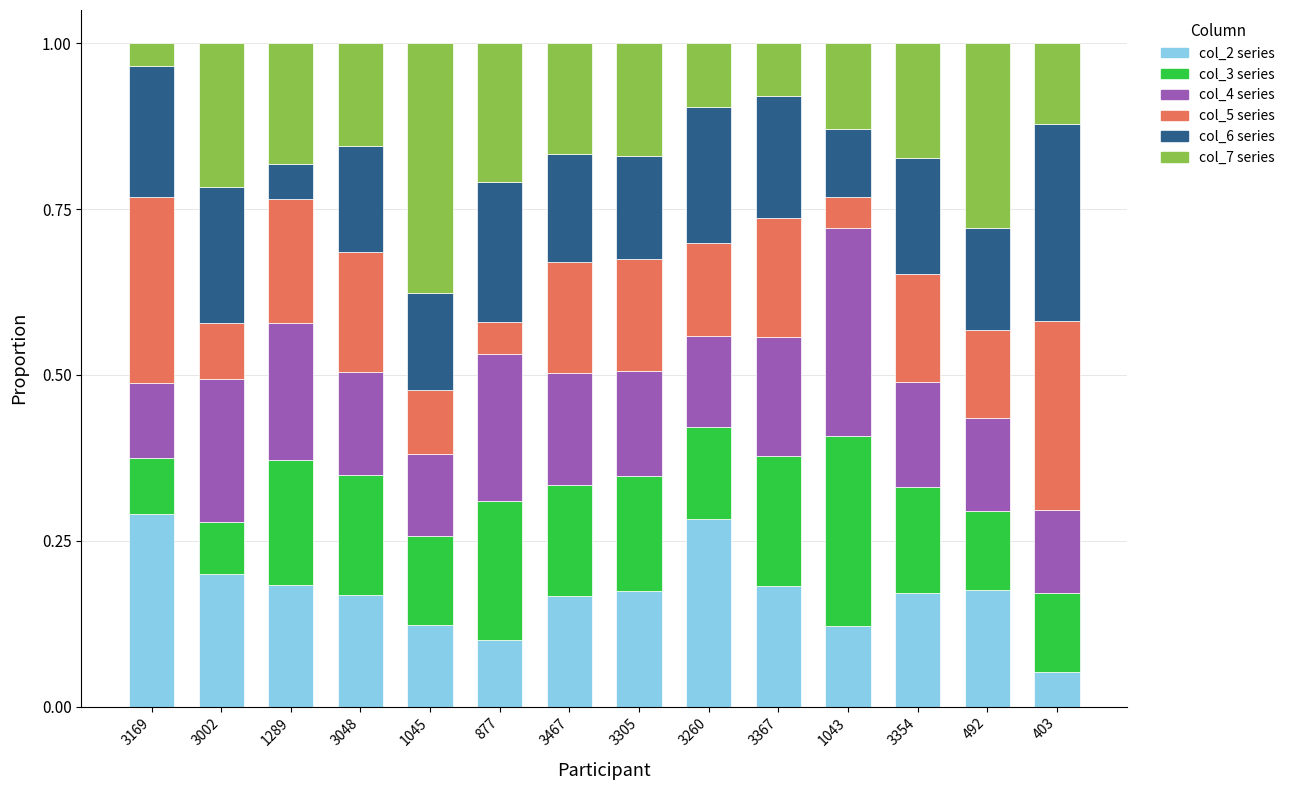

The col_2 series series shows 0.1 at 3467. True or false?

False